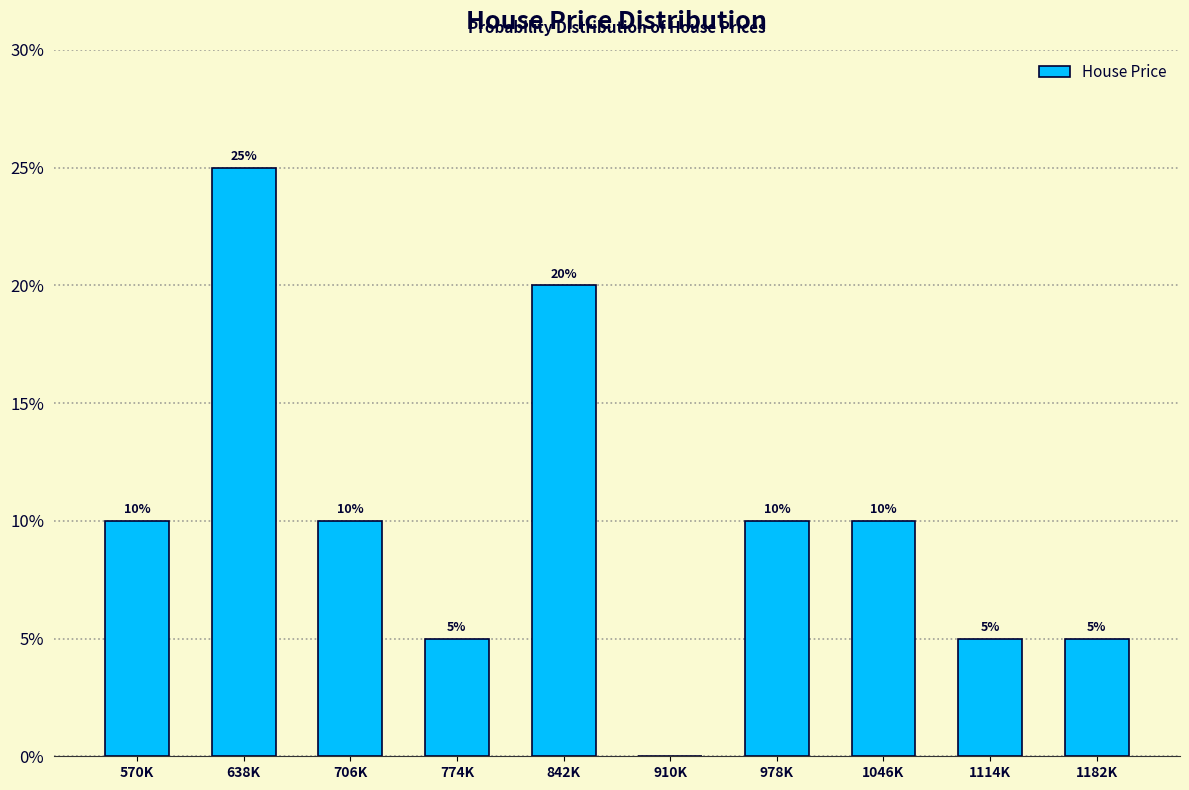

Reading left to right, list all the values displayed in this chart.

570K=10	638K=25	706K=10	774K=5	842K=20	910K=0	978K=10	1046K=10	1114K=5	1182K=5